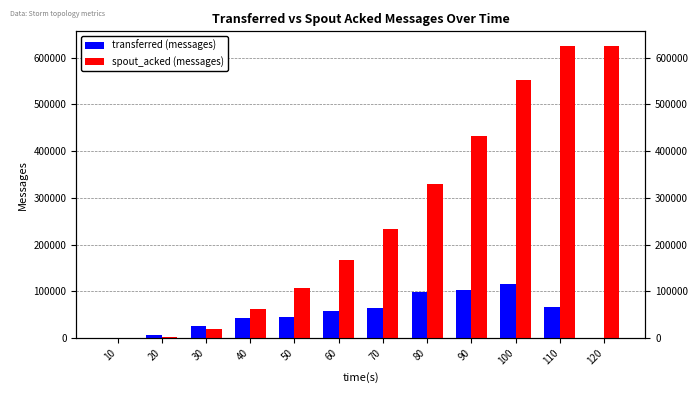

At 30, list the series in order from largest to smallest.

transferred (messages), spout_acked (messages)